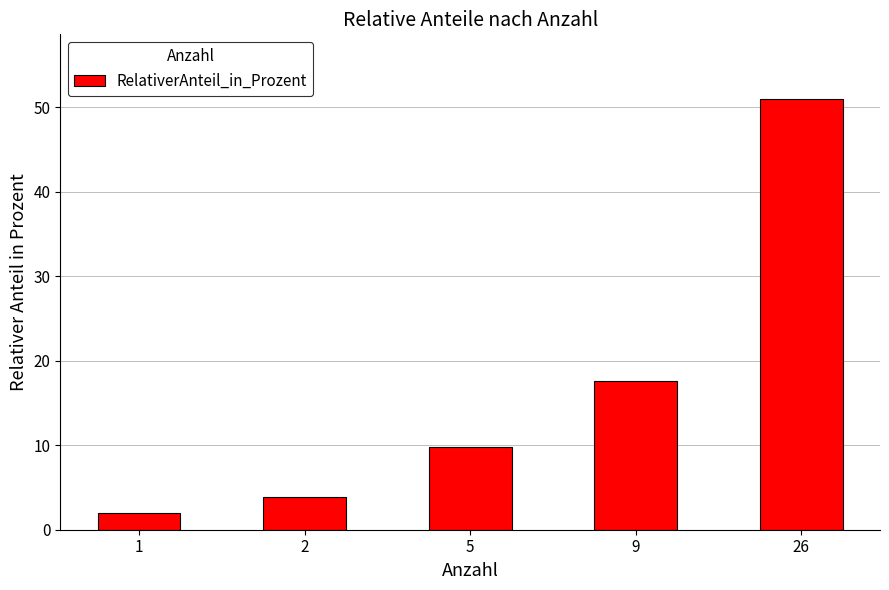

The chart shows a value of 9.8 at 5. True or false?

True